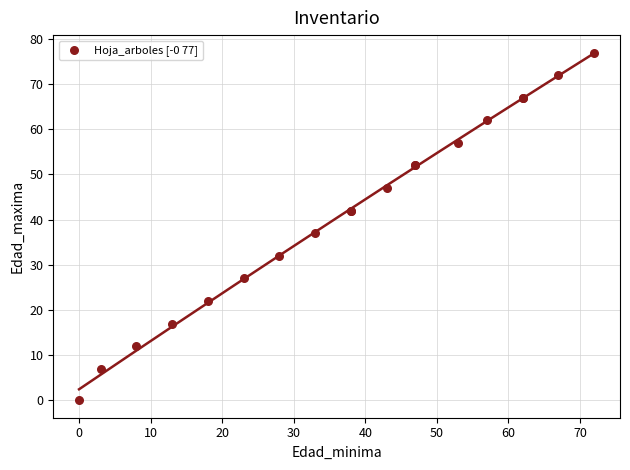

What Y value in the scatter plot is closest to 38?

37